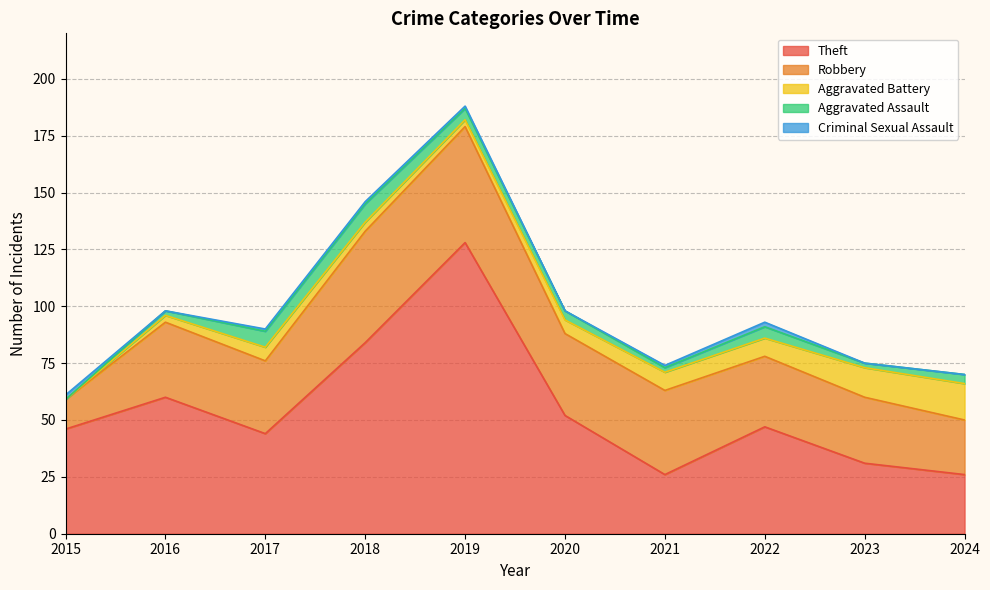

True or false: Criminal Sexual Assault has a value of 0 at 2020.

True